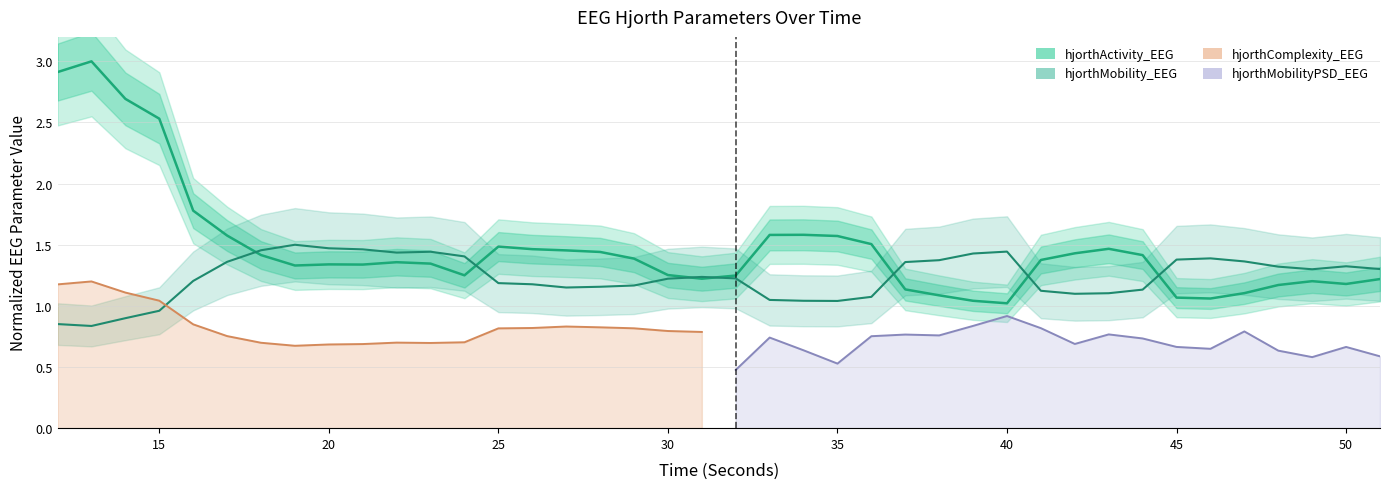

What is the value of the hjorthMobility_EEG point at the 40th from the left?

1.3